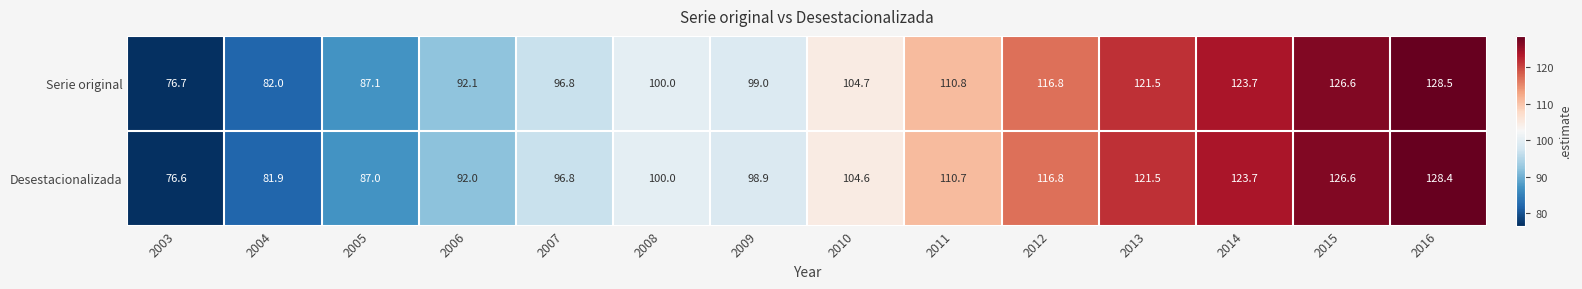

What is the greatest value displayed?

128.5